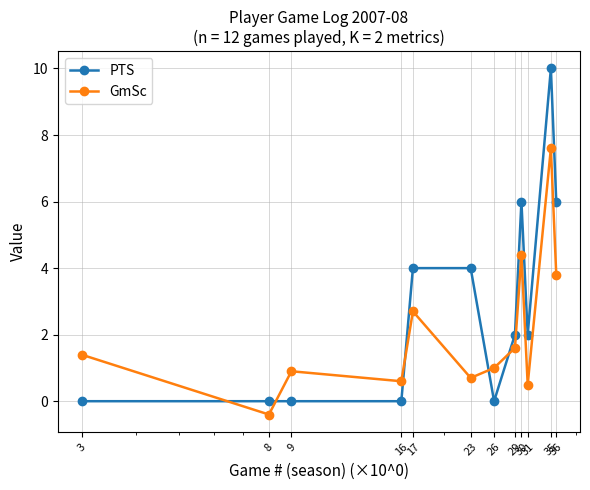

How many intersections are there between GmSc and PTS?

5